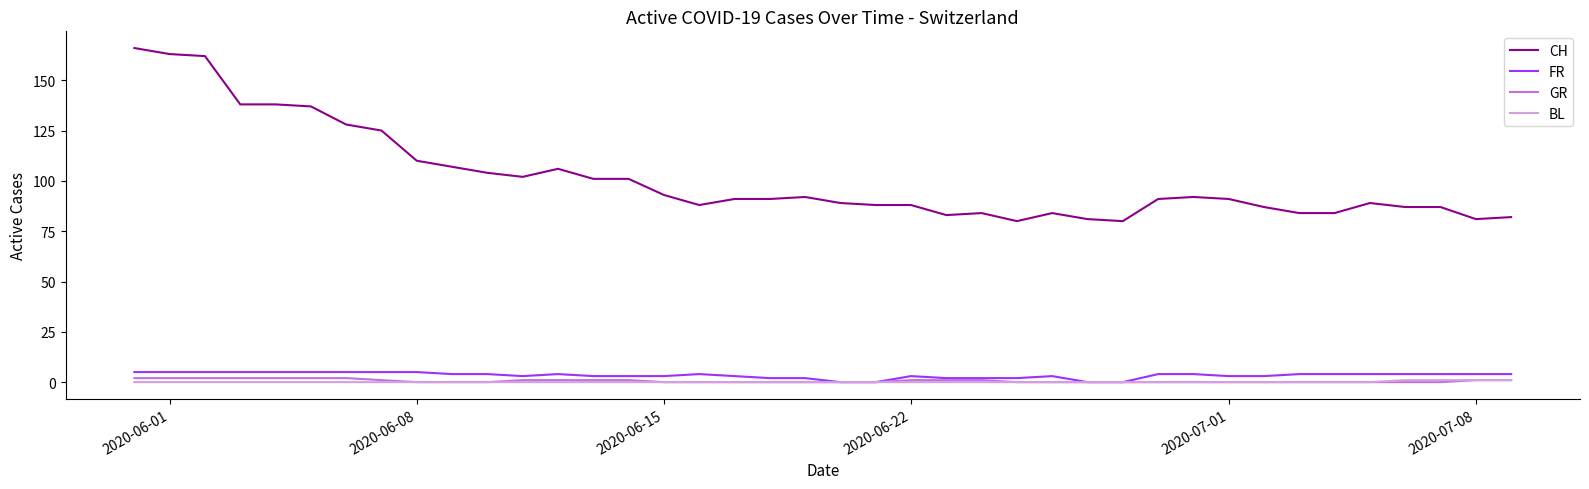

Is this an area chart (filled region under the line)?

No